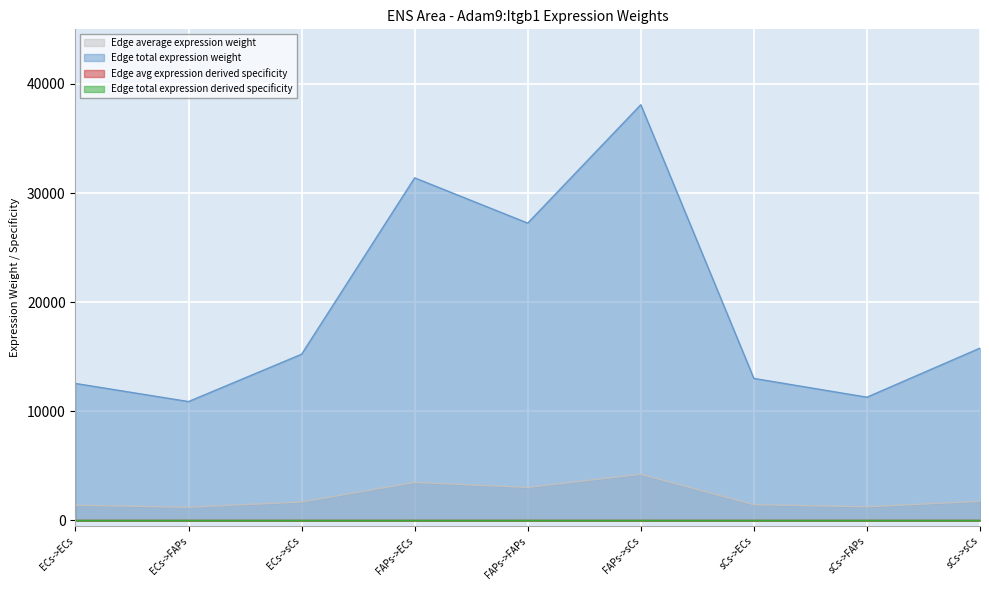

How many interior local peaks does the Edge avg expression derived specificity series have?

2